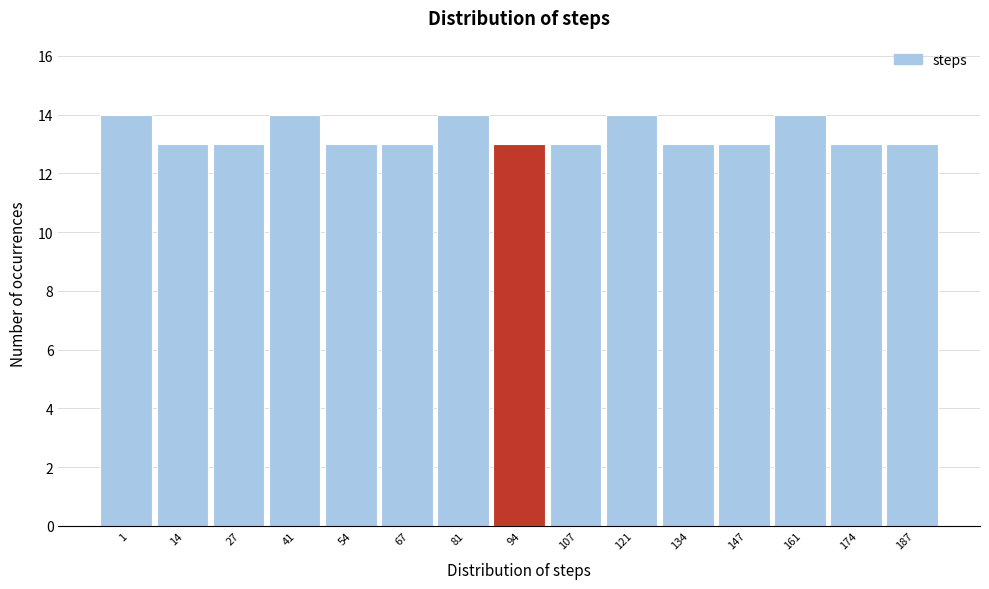

Reading right to left, extract all data points from this chart.

187=13	174=13	161=14	147=13	134=13	121=14	107=13	94=13	81=14	67=13	54=13	41=14	27=13	14=13	1=14